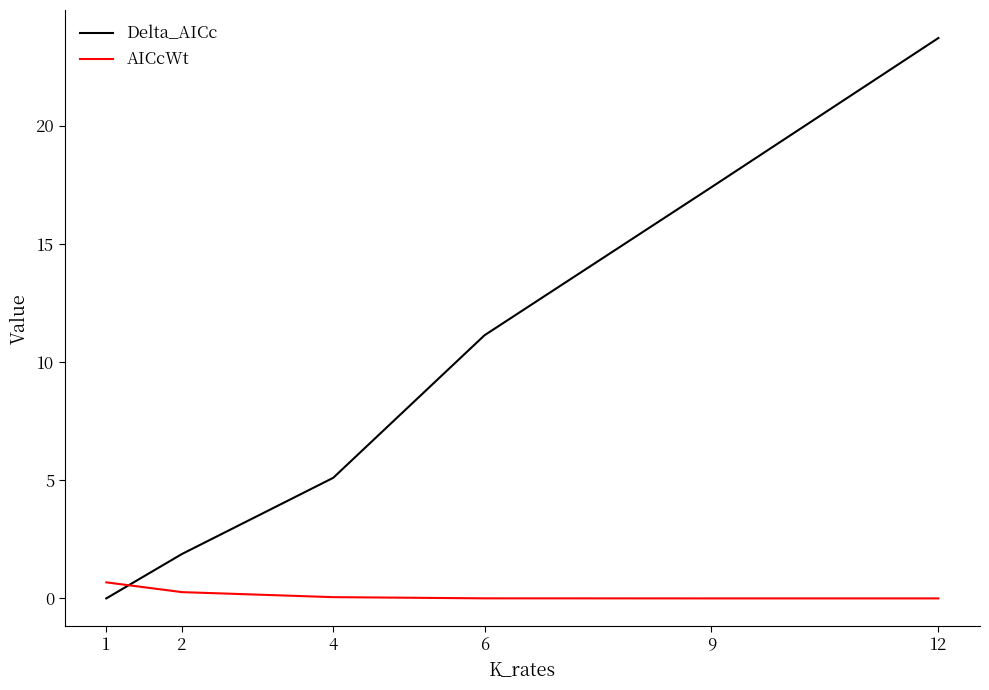

True or false: Delta_AICc and AICcWt cross at least once.

True